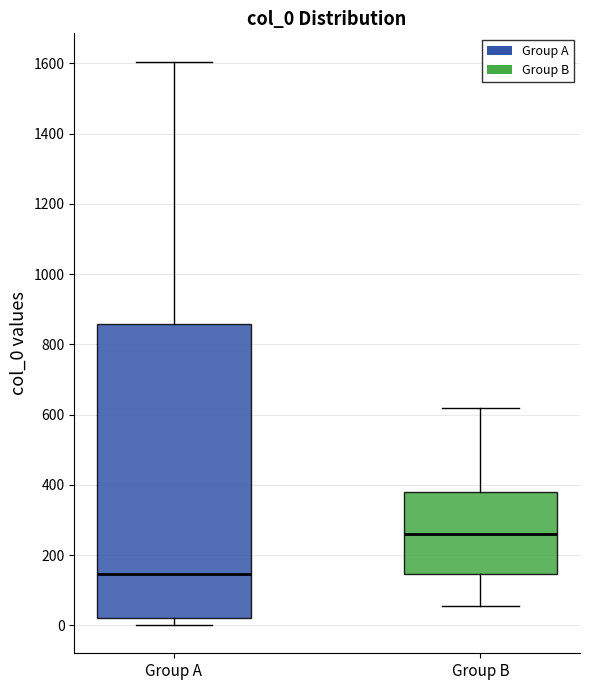

Which box has the lowest median line?

Group A